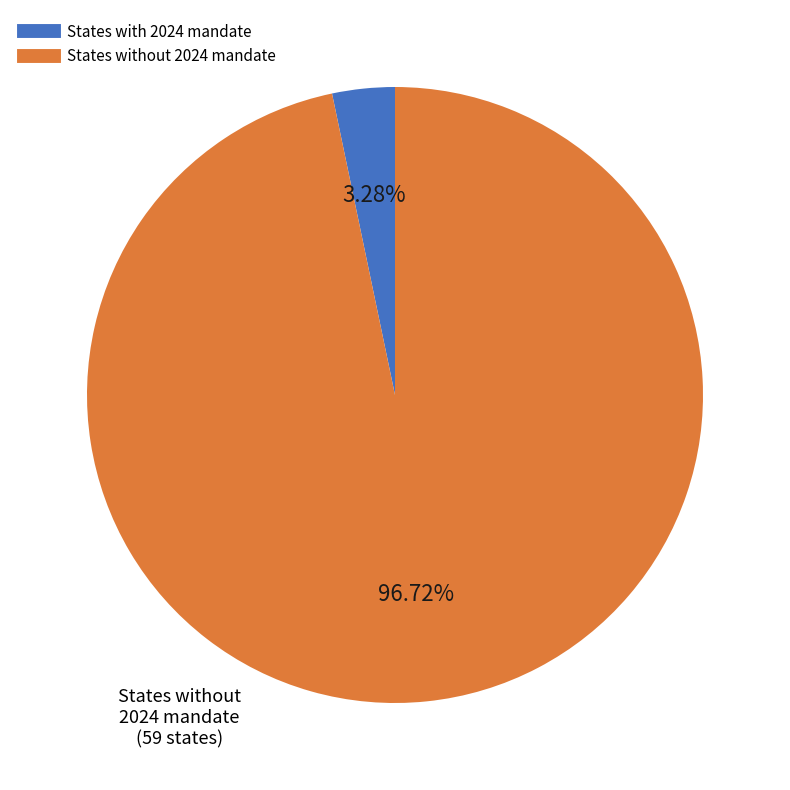

To the nearest percent, what is the average slice percentage?

50%